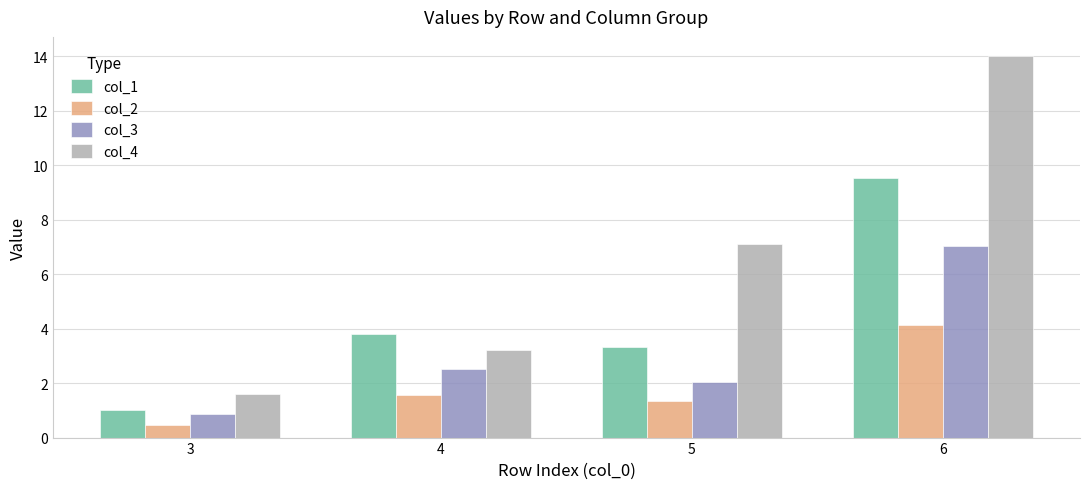

How many values in the col_2 series are below 1?

1